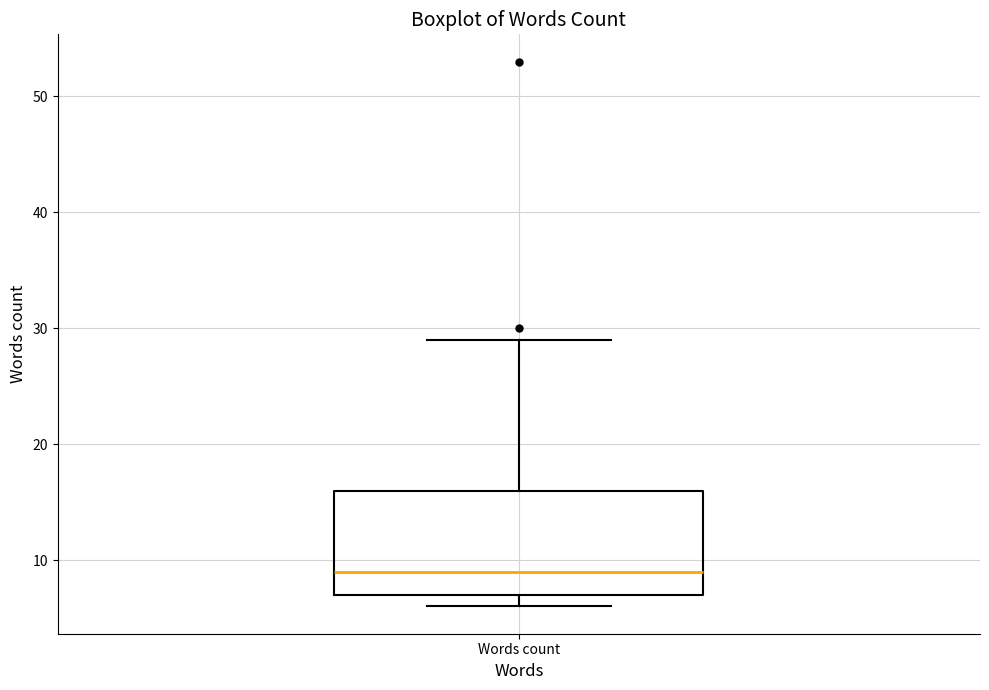

Where is the upper edge of the box for Words count on the y-axis? The values are not printed on the chart, so give them approximately, as read against the axis.

16